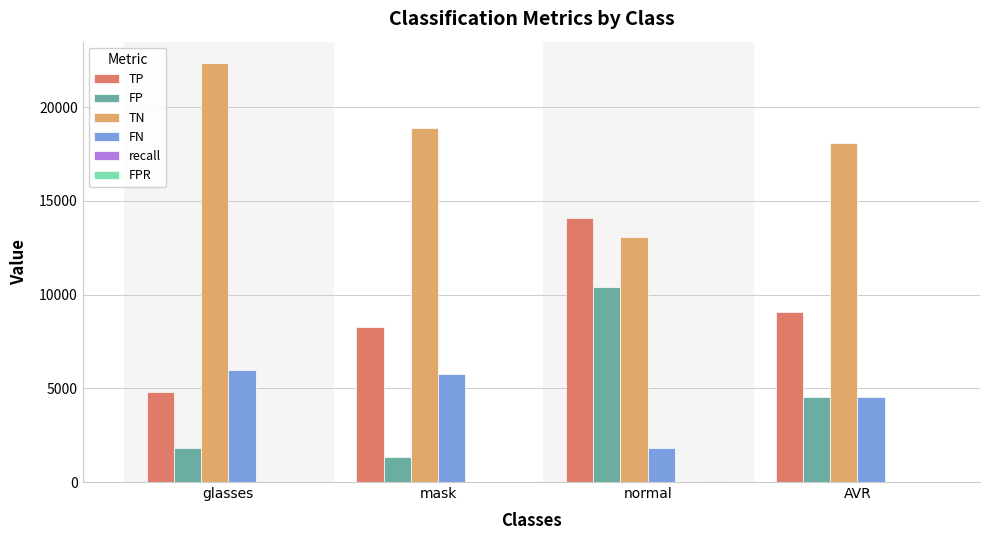

What is the highest value of the TP series?

14097.0